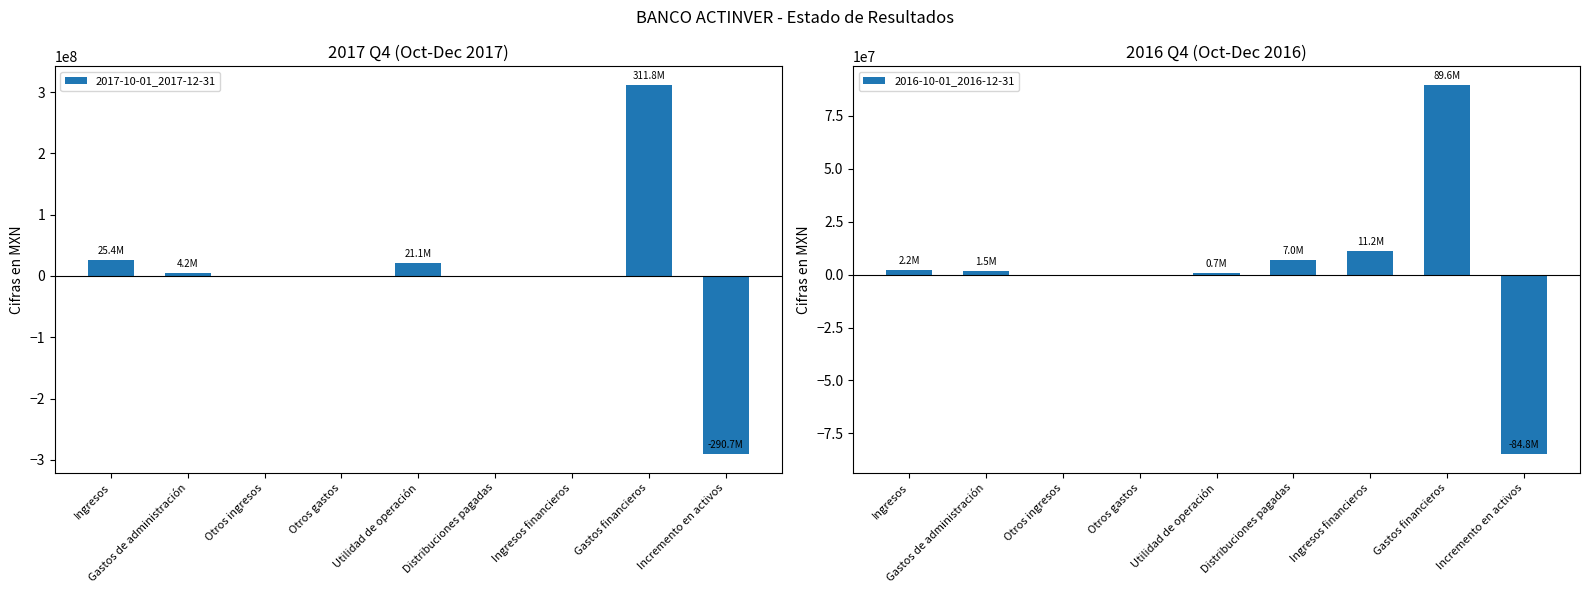

Which category has the highest value across all series?

Gastos financieros